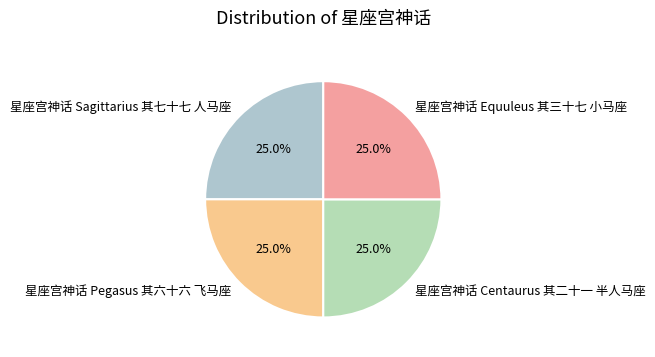

What is the ratio of the value at 星座宫神话 Pegasus 其六十六 飞马座 to the value at 星座宫神话 Sagittarius 其七十七 人马座?

1.0